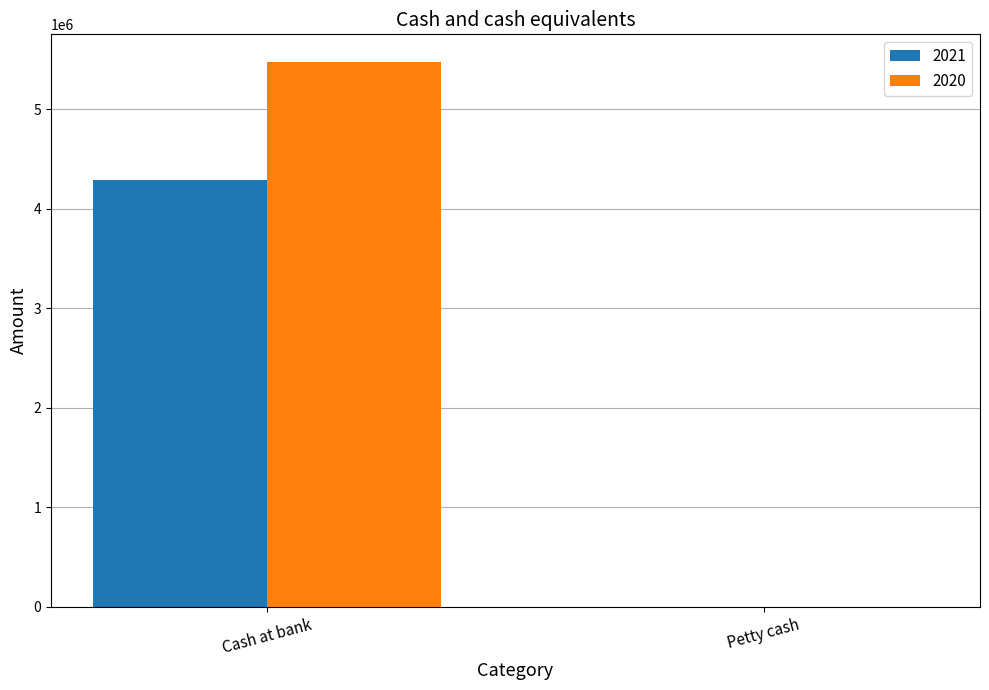

Is it true that 2020 equals 256 at Petty cash?

True